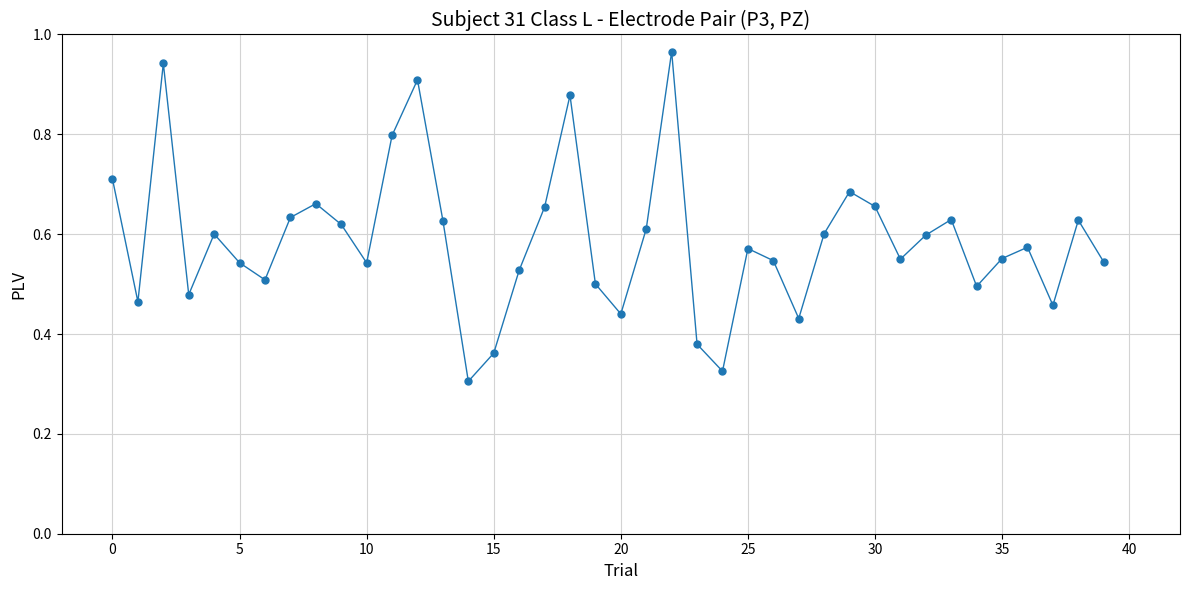

What is the sum of all values?

23.5